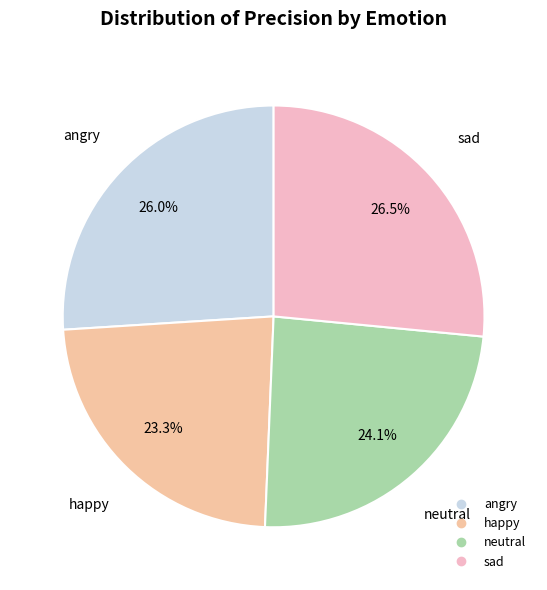

What is the largest slice in the pie chart?

sad